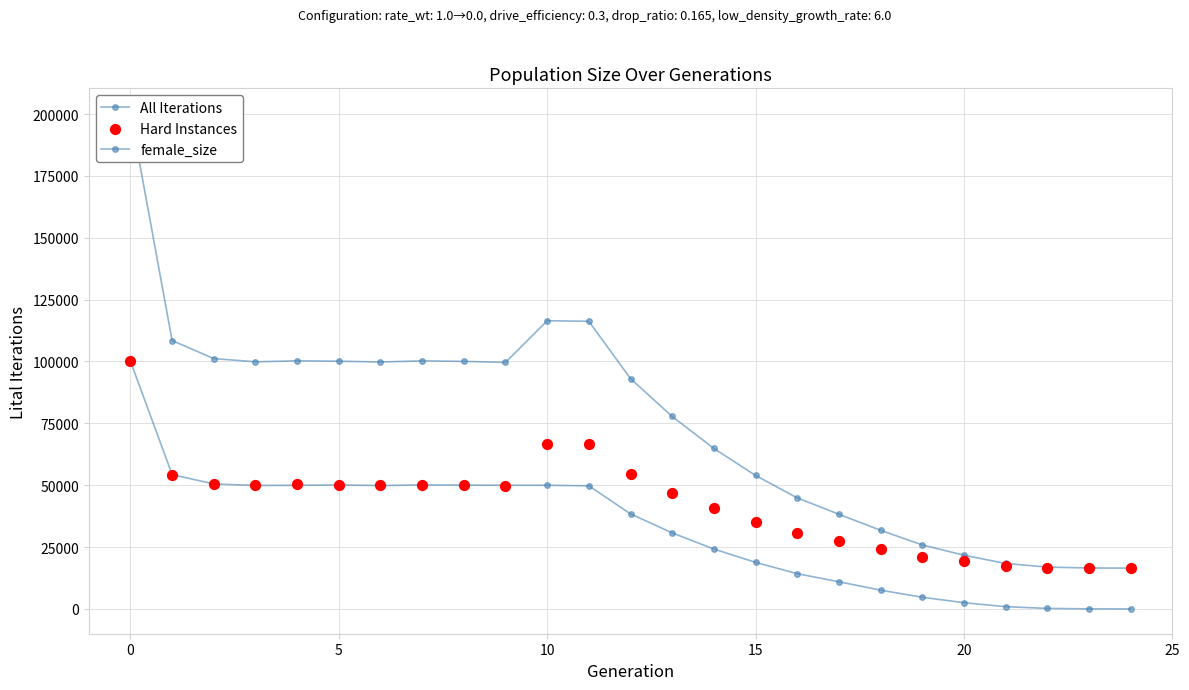

What are all the series names shown in the legend?

All Iterations, female_size, Hard Instances